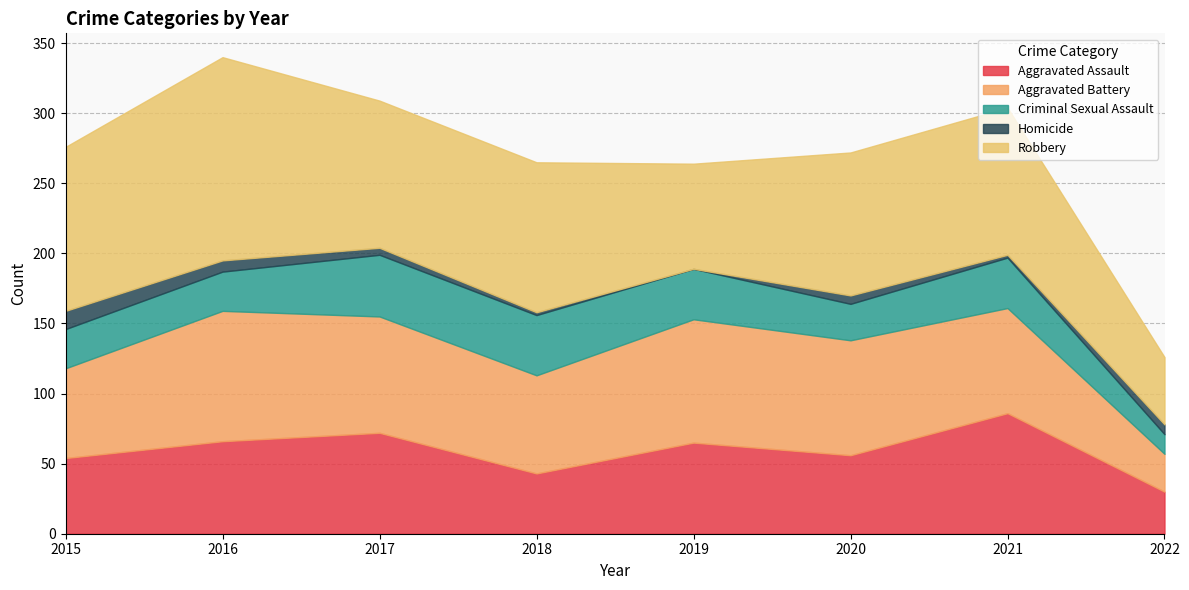

Between 2018 and 2015, which is larger?

2015